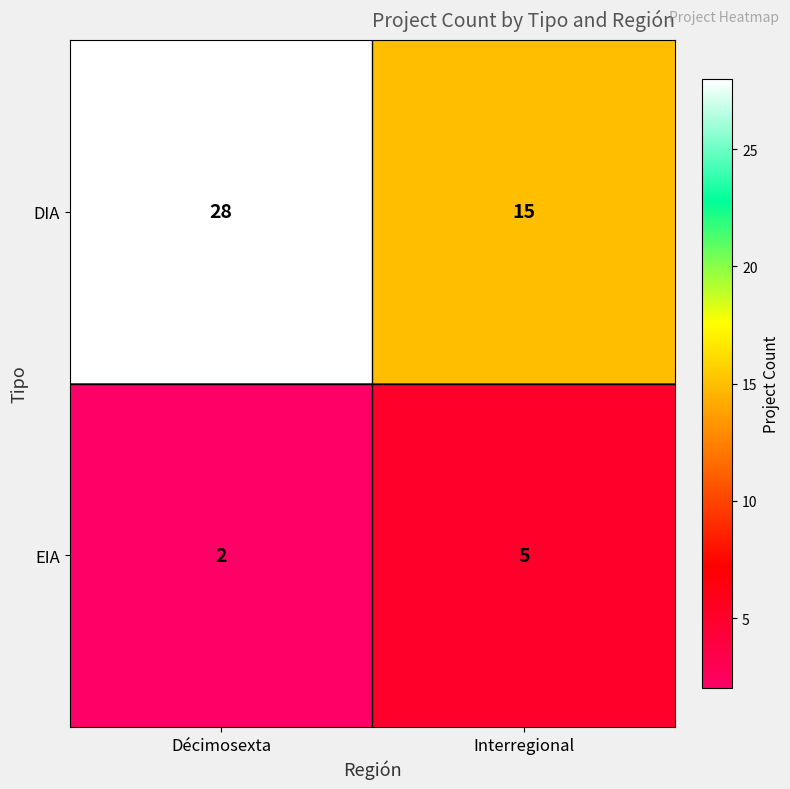

Is it true that EIA equals 2 at Décimosexta?

True